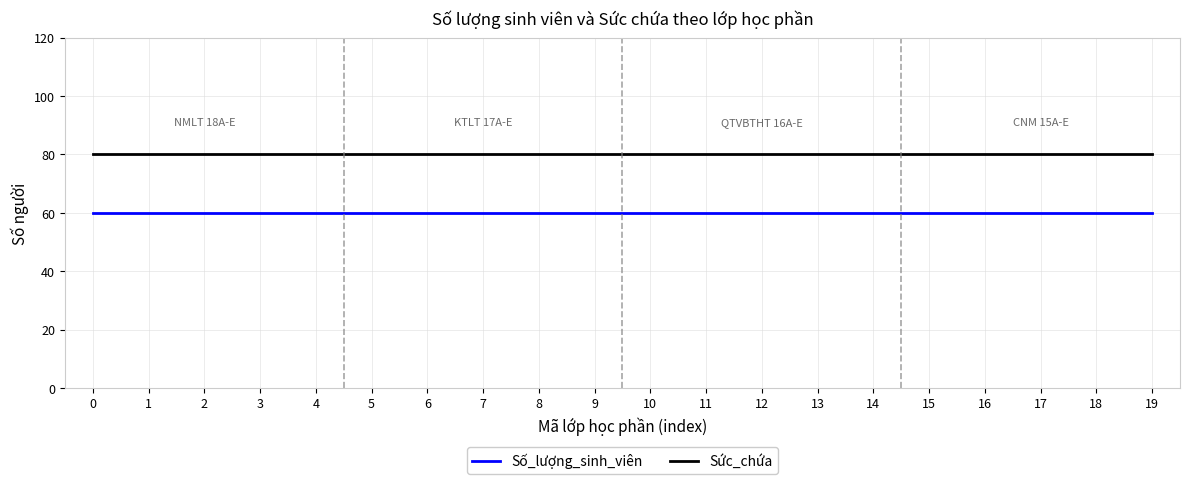

Reading left to right, list all the values displayed in this chart.

Số_lượng_sinh_viên: 0=60	1=60	2=60	3=60	4=60	5=60	6=60	7=60	8=60	9=60	10=60	11=60	12=60	13=60	14=60	15=60	16=60	17=60	18=60	19=60
Sức_chứa: 0=80	1=80	2=80	3=80	4=80	5=80	6=80	7=80	8=80	9=80	10=80	11=80	12=80	13=80	14=80	15=80	16=80	17=80	18=80	19=80